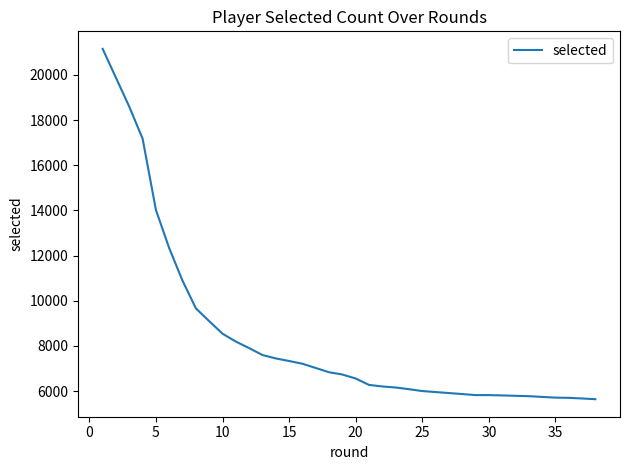

What is the difference between the maximum and minimum values?

15508